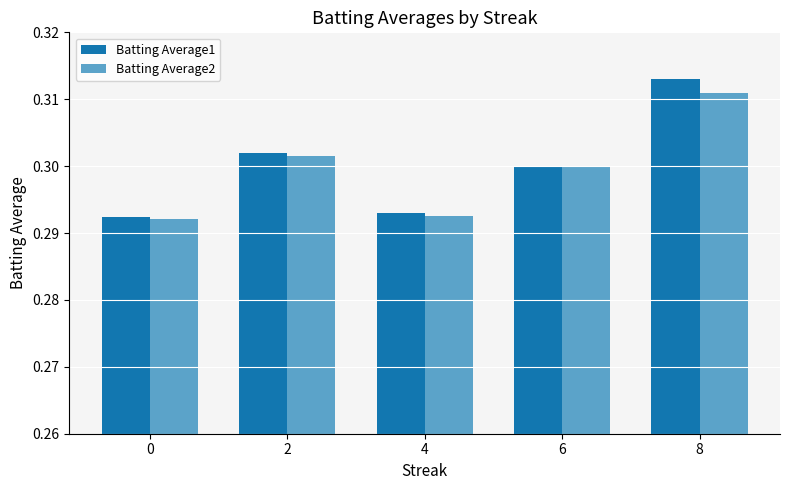

Between 0 and 2, which series saw the biggest shift?

Batting Average1